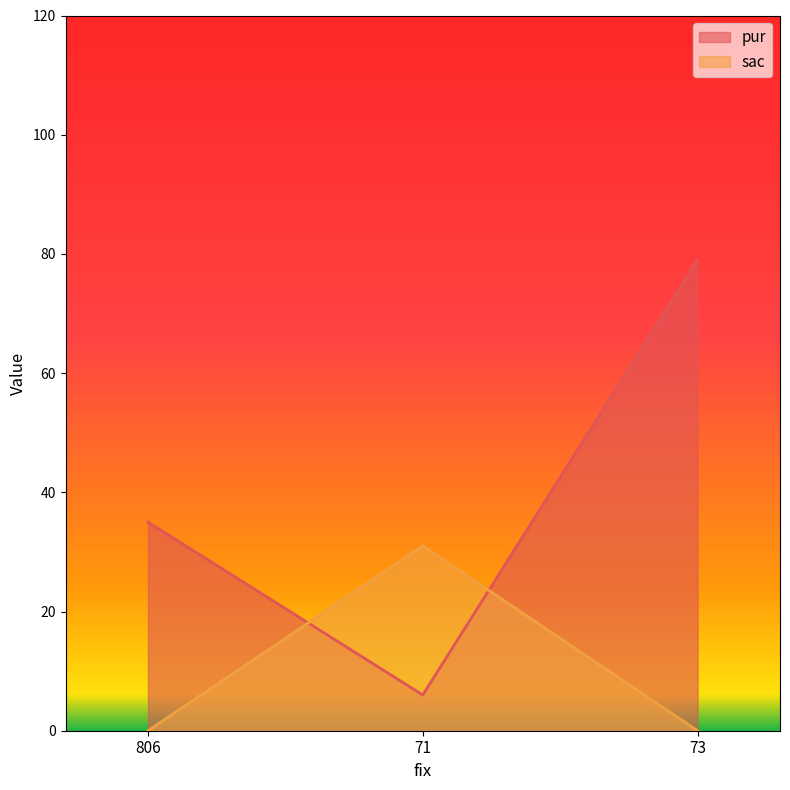

True or false: pur has a value of 1 at 71.

False